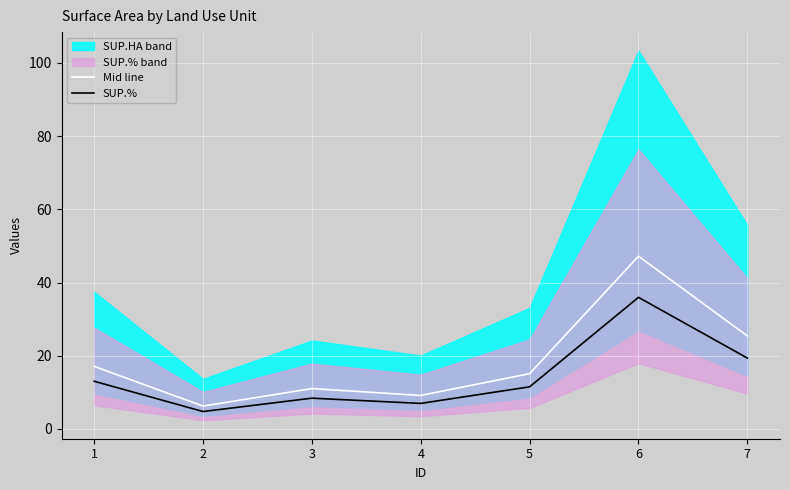

At which category is the sum across all series the highest?

6